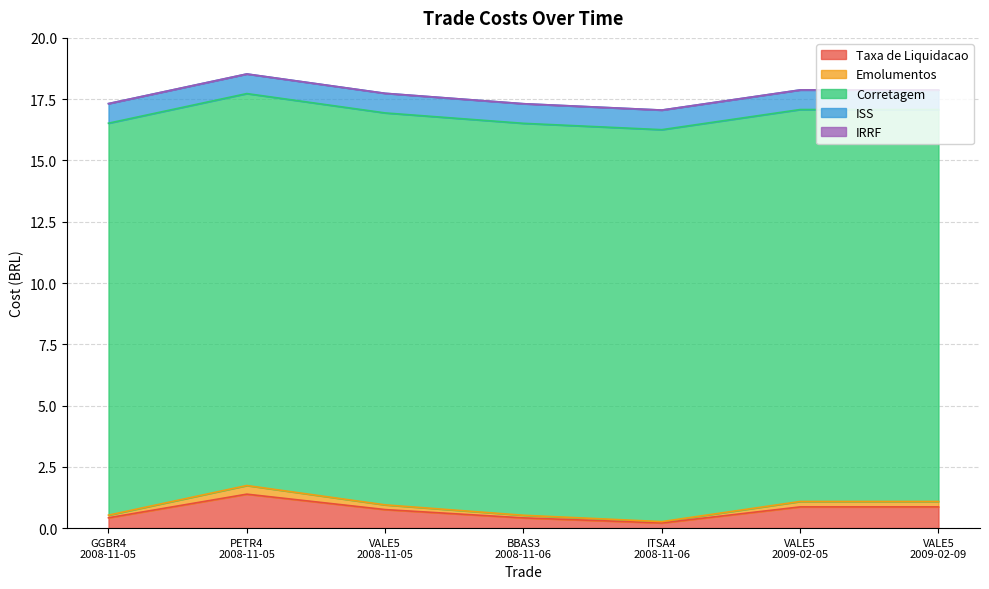

Reading left to right, list all the values displayed in this chart.

Taxa de Liquidacao: GGBR4
2008-11-05=0.4	PETR4
2008-11-05=1.4	VALE5
2008-11-05=0.8	BBAS3
2008-11-06=0.4	ITSA4
2008-11-06=0.2	VALE5
2009-02-05=0.9	VALE5
2009-02-09=0.9
Emolumentos: GGBR4
2008-11-05=0.1	PETR4
2008-11-05=0.4	VALE5
2008-11-05=0.2	BBAS3
2008-11-06=0.1	ITSA4
2008-11-06=0.1	VALE5
2009-02-05=0.2	VALE5
2009-02-09=0.2
Corretagem: GGBR4
2008-11-05=16.0	PETR4
2008-11-05=16.0	VALE5
2008-11-05=16.0	BBAS3
2008-11-06=16.0	ITSA4
2008-11-06=16.0	VALE5
2009-02-05=16.0	VALE5
2009-02-09=16.0
ISS: GGBR4
2008-11-05=0.8	PETR4
2008-11-05=0.8	VALE5
2008-11-05=0.8	BBAS3
2008-11-06=0.8	ITSA4
2008-11-06=0.8	VALE5
2009-02-05=0.8	VALE5
2009-02-09=0.8
IRRF: GGBR4
2008-11-05=0.0	PETR4
2008-11-05=0.0	VALE5
2008-11-05=0.0	BBAS3
2008-11-06=0.0	ITSA4
2008-11-06=0.0	VALE5
2009-02-05=0.0	VALE5
2009-02-09=0.0